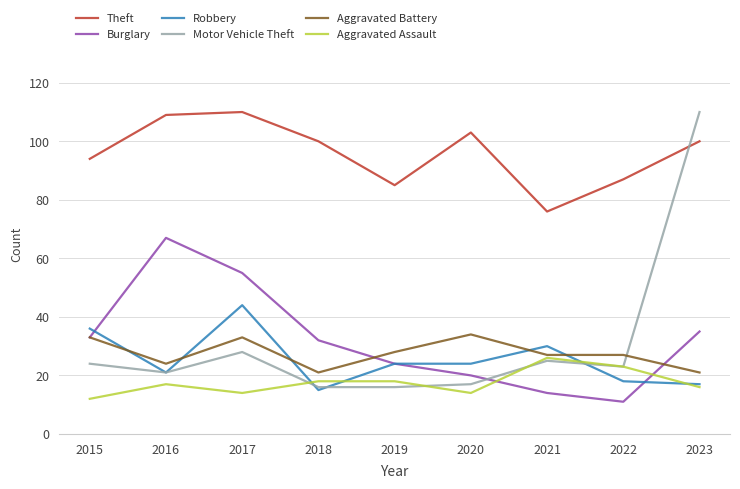

Reading left to right, transcribe all the data shown in this chart.

Theft: 2015=94	2016=109	2017=110	2018=100	2019=85	2020=103	2021=76	2022=87	2023=100
Burglary: 2015=33	2016=67	2017=55	2018=32	2019=24	2020=20	2021=14	2022=11	2023=35
Robbery: 2015=36	2016=21	2017=44	2018=15	2019=24	2020=24	2021=30	2022=18	2023=17
Motor Vehicle Theft: 2015=24	2016=21	2017=28	2018=16	2019=16	2020=17	2021=25	2022=23	2023=110
Aggravated Battery: 2015=33	2016=24	2017=33	2018=21	2019=28	2020=34	2021=27	2022=27	2023=21
Aggravated Assault: 2015=12	2016=17	2017=14	2018=18	2019=18	2020=14	2021=26	2022=23	2023=16